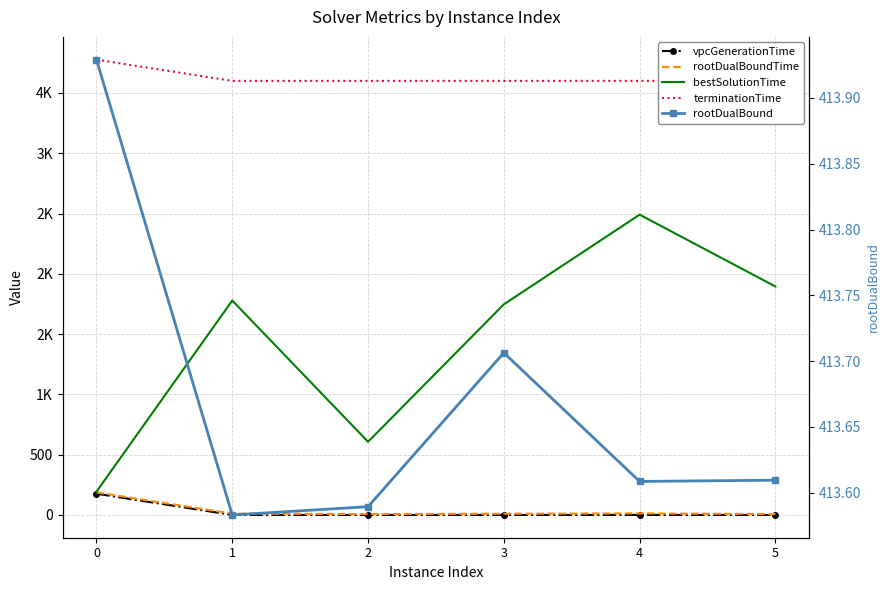

How many categories are shown in the chart?

6